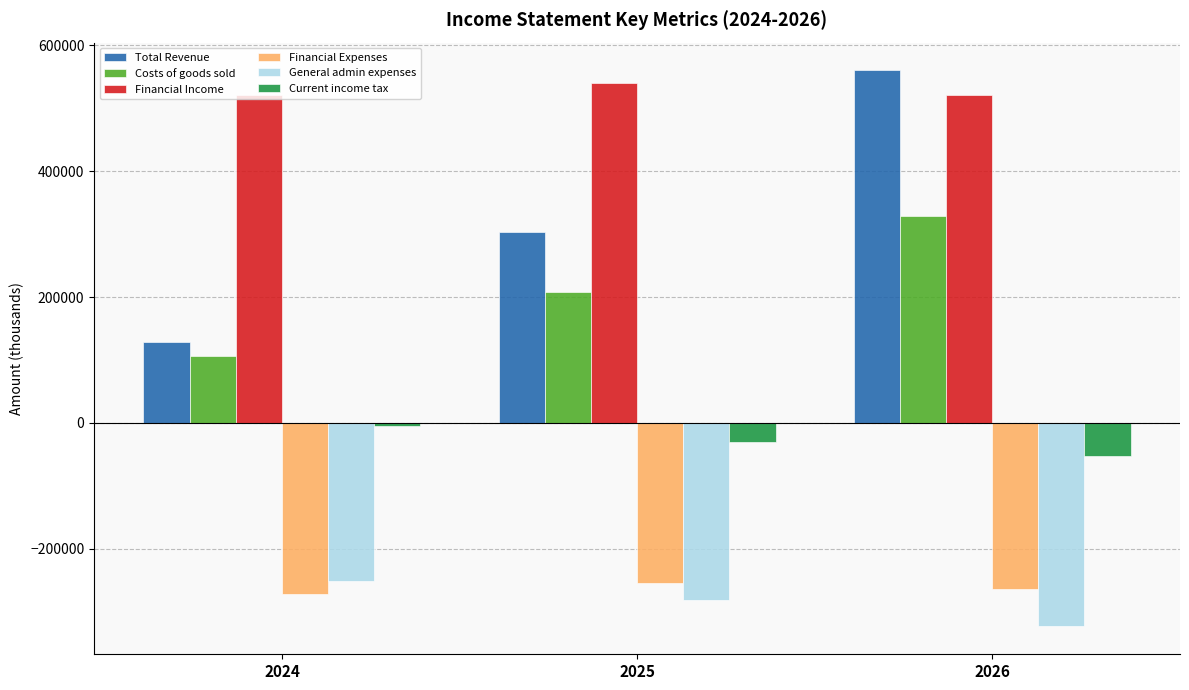

What are all the series names shown in the legend?

Total Revenue, Costs of goods sold, Financial Income, Financial Expenses, General admin expenses, Current income tax